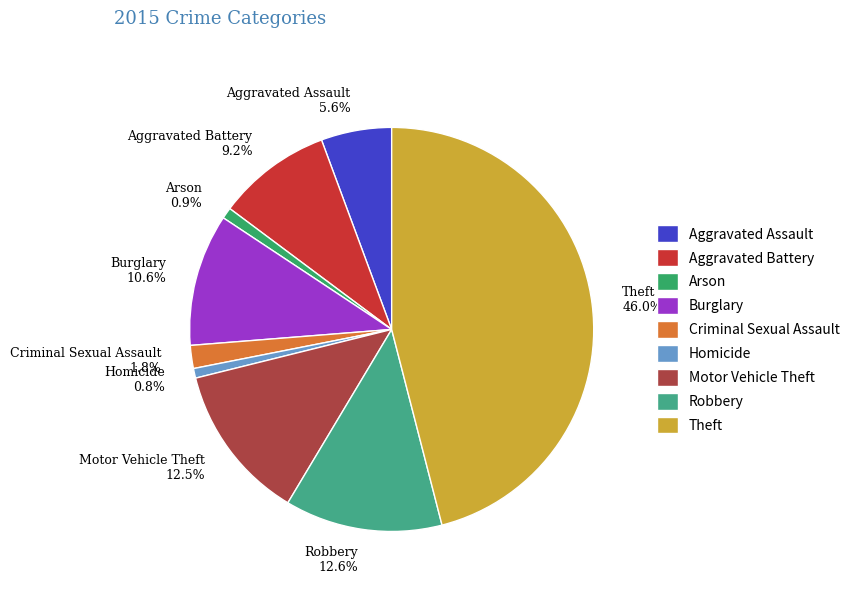

What percentage is the Robbery slice, to the nearest percent?

13%